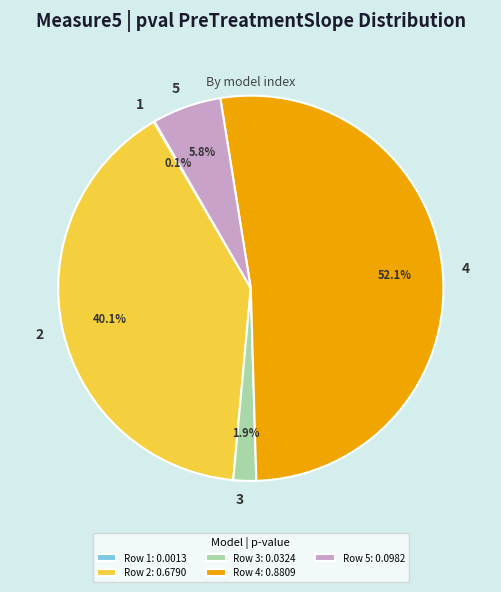

Which has a higher value, 3 or 2?

2